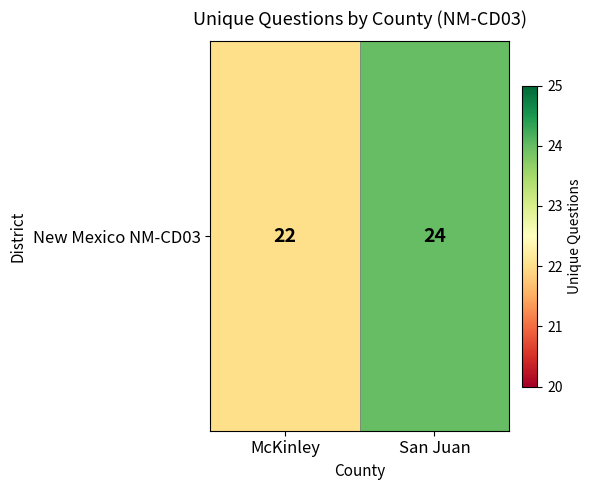

Rank the categories by value from lowest to highest.

McKinley, San Juan